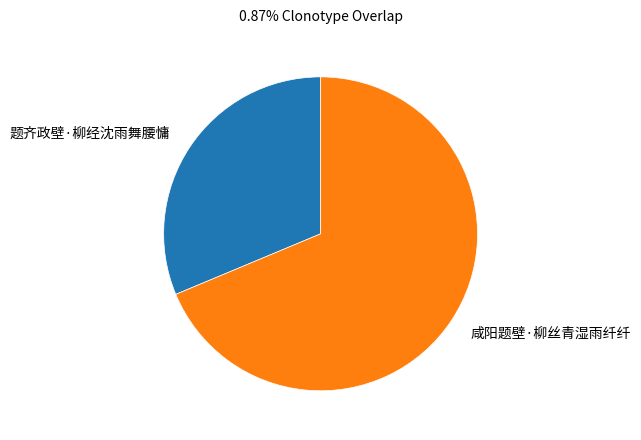

Rank the categories by value from highest to lowest.

咸阳题壁·柳丝青湿雨纤纤, 题齐政壁·柳经沈雨舞腰慵